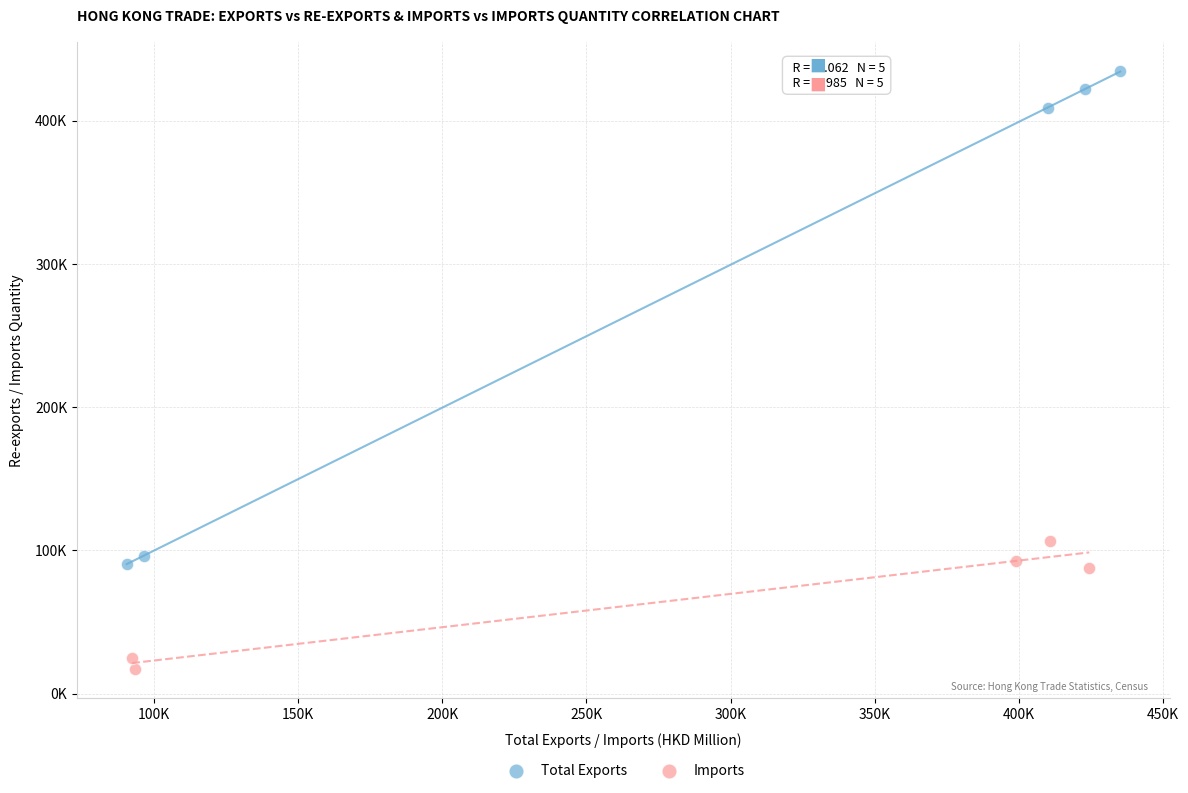

Which series contains the lowest Y value?

Imports